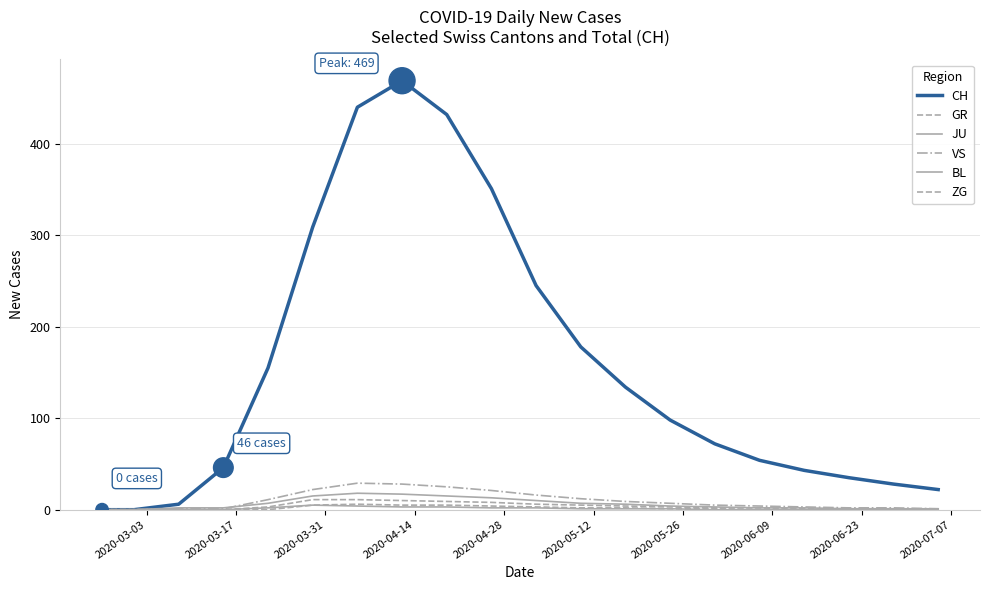

At how many categories does at least one series exceed 367?

3